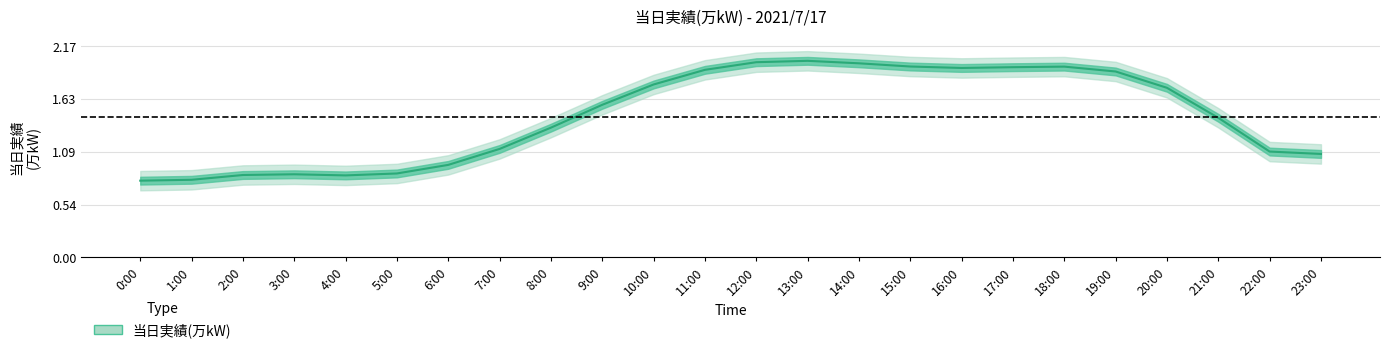

What is the sum of the values at 13:00 and 5:00?

2.9